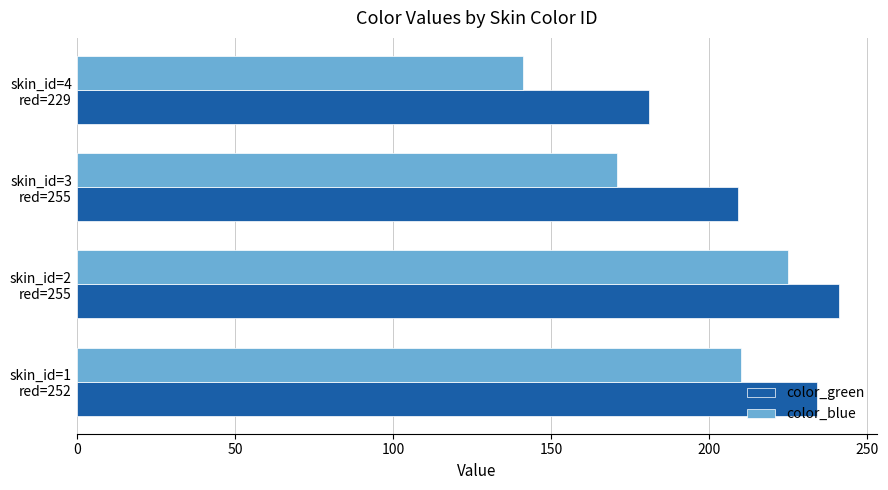

Count the color_blue values in the range 171 to 225.

3